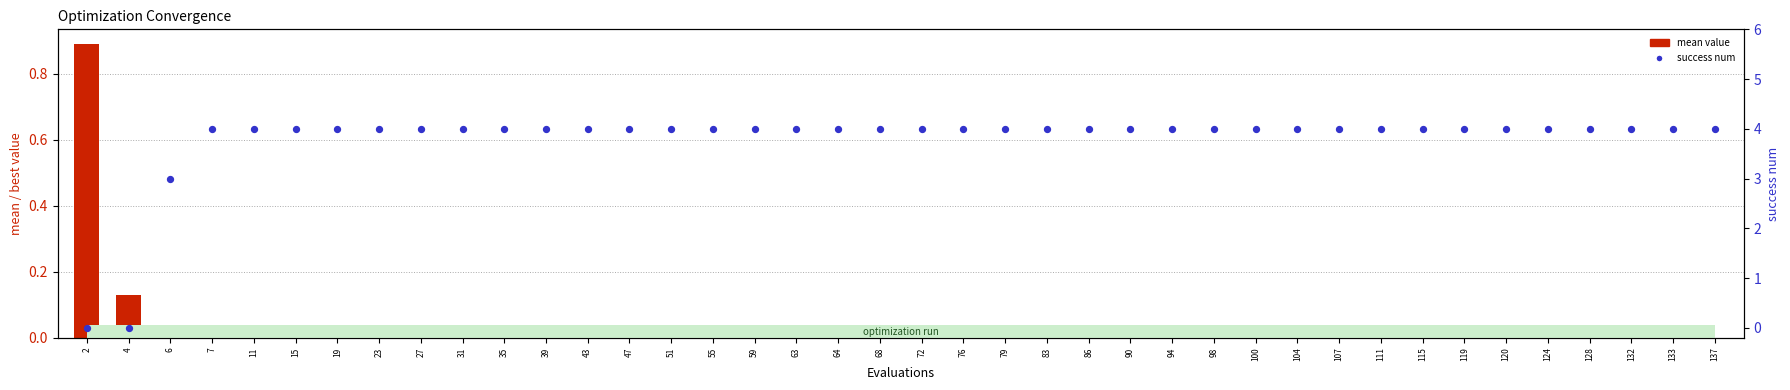

Which series contains the lowest Y value?

success num